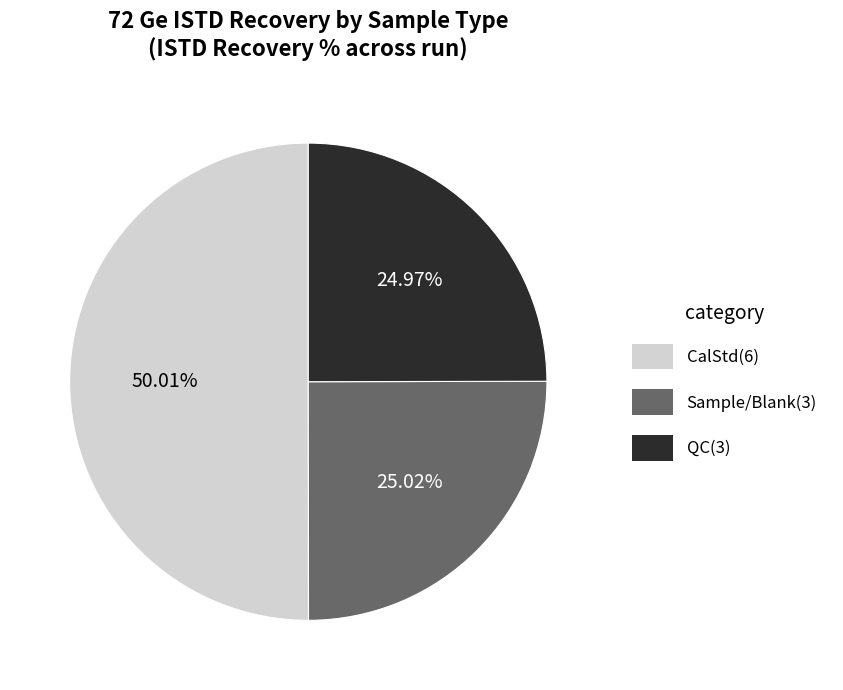

Approximately how many times larger is the value at QC(3) compared to Sample/Blank(3)?

1.0